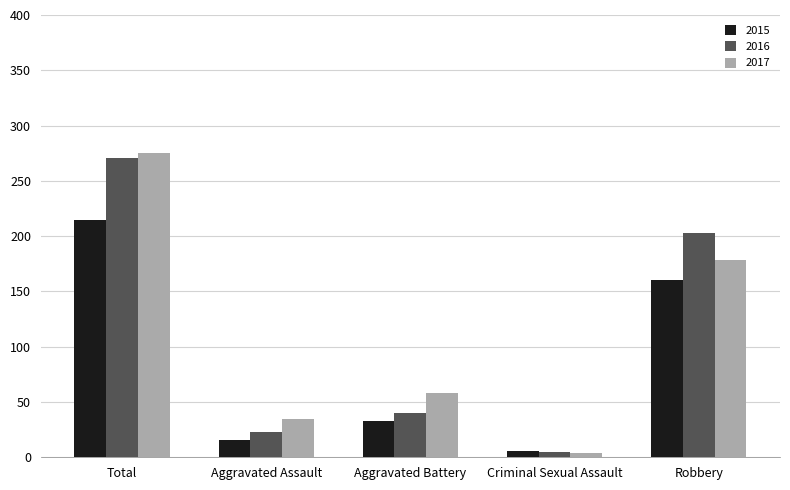

Which series has the widest spread of values?

2017